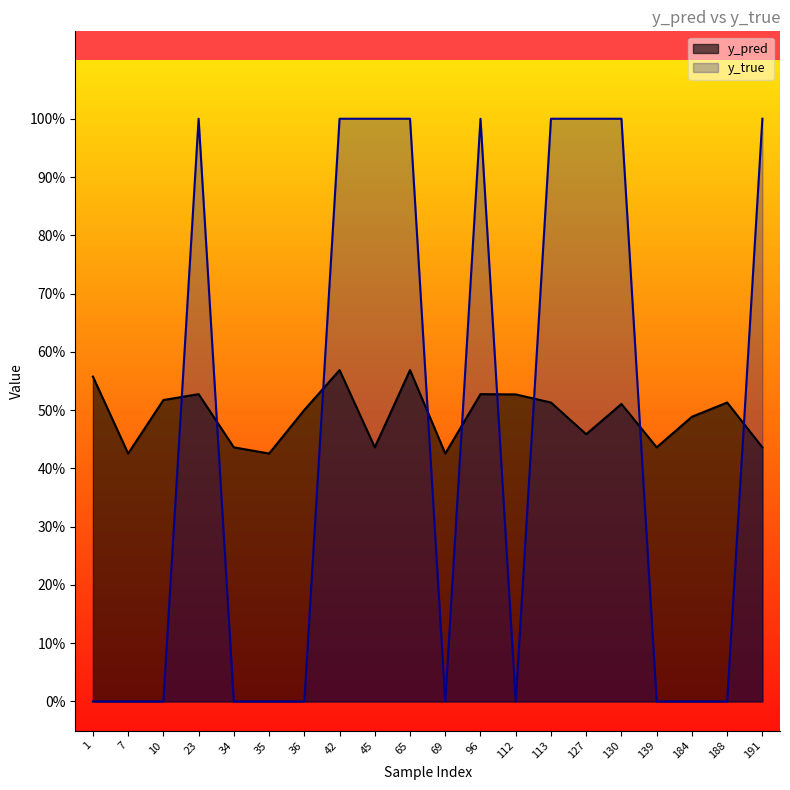

What are all the series names shown in the legend?

y_pred, y_true